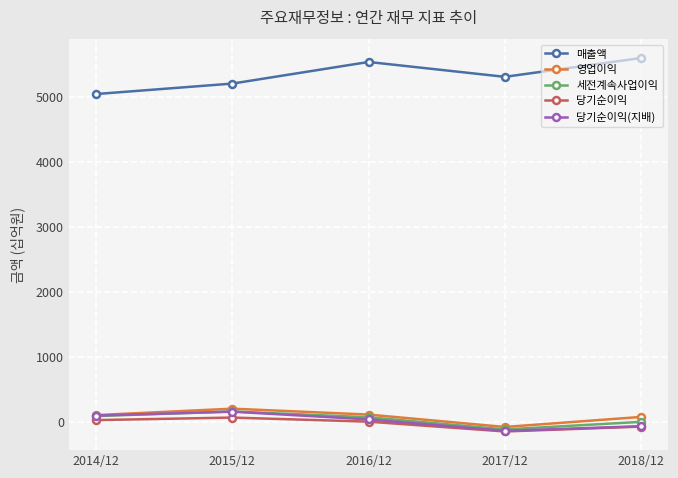

True or false: 영업이익 and 매출액 intersect in this chart.

False